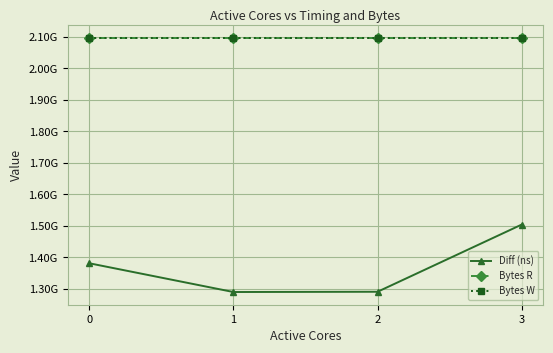

Does the chart have visible grid lines?

Yes